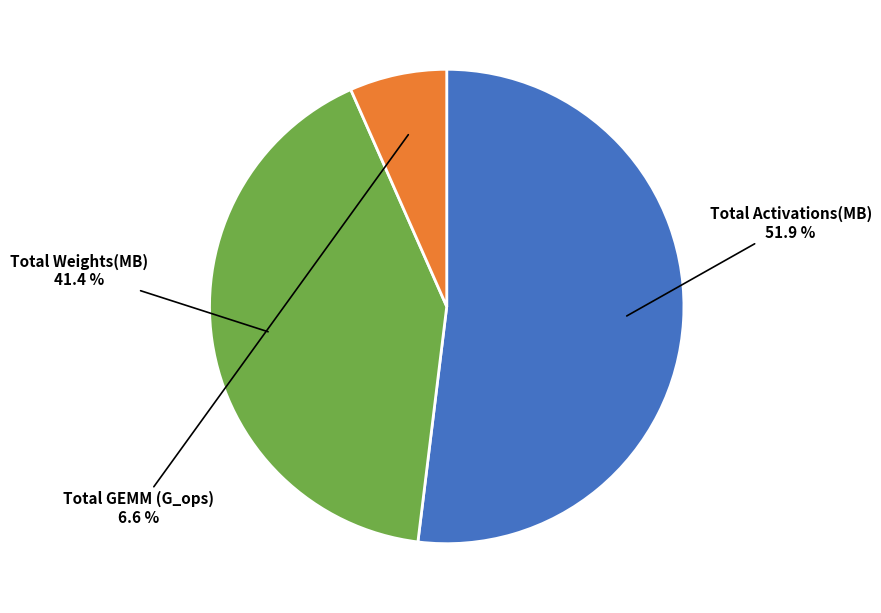

Is there any slice that represents more than half of the pie?

Yes